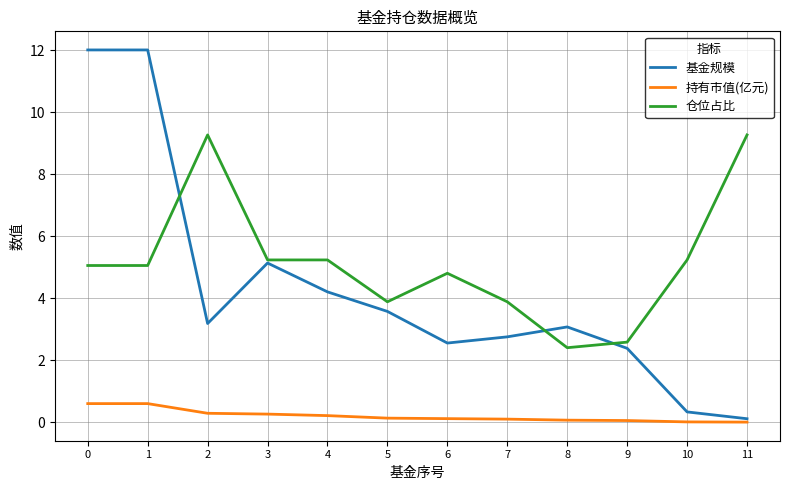

Is the value of 基金规模 at 7 greater than the value of 持有市值(亿元) at 7?

Yes